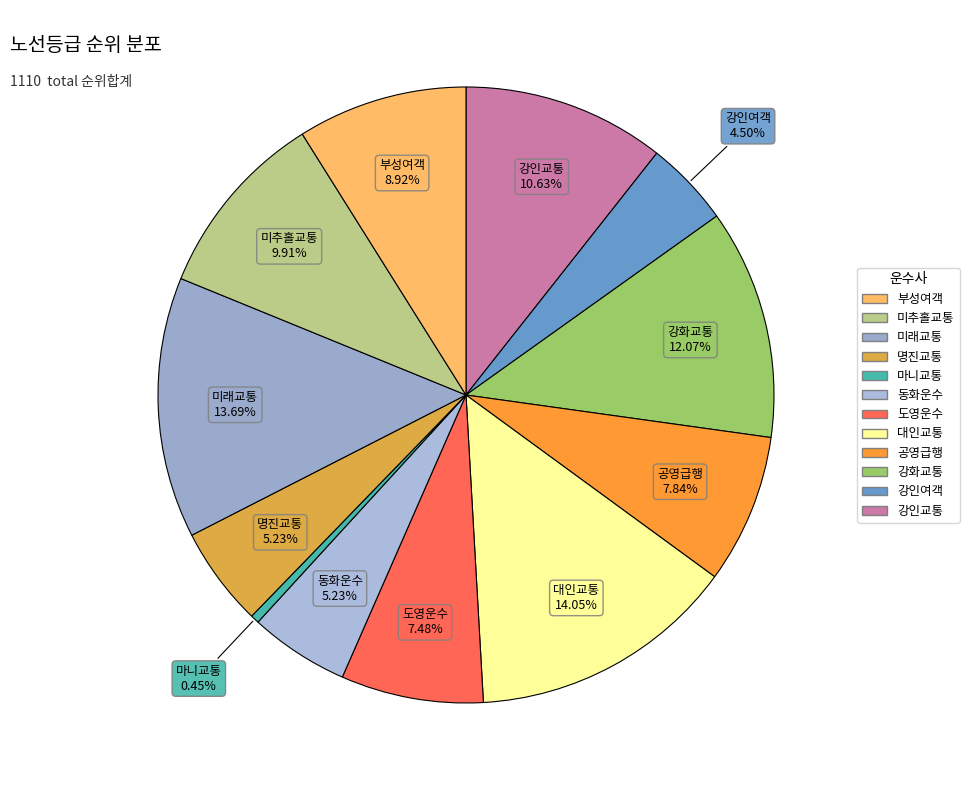

What is the largest slice in the pie chart?

대인교통